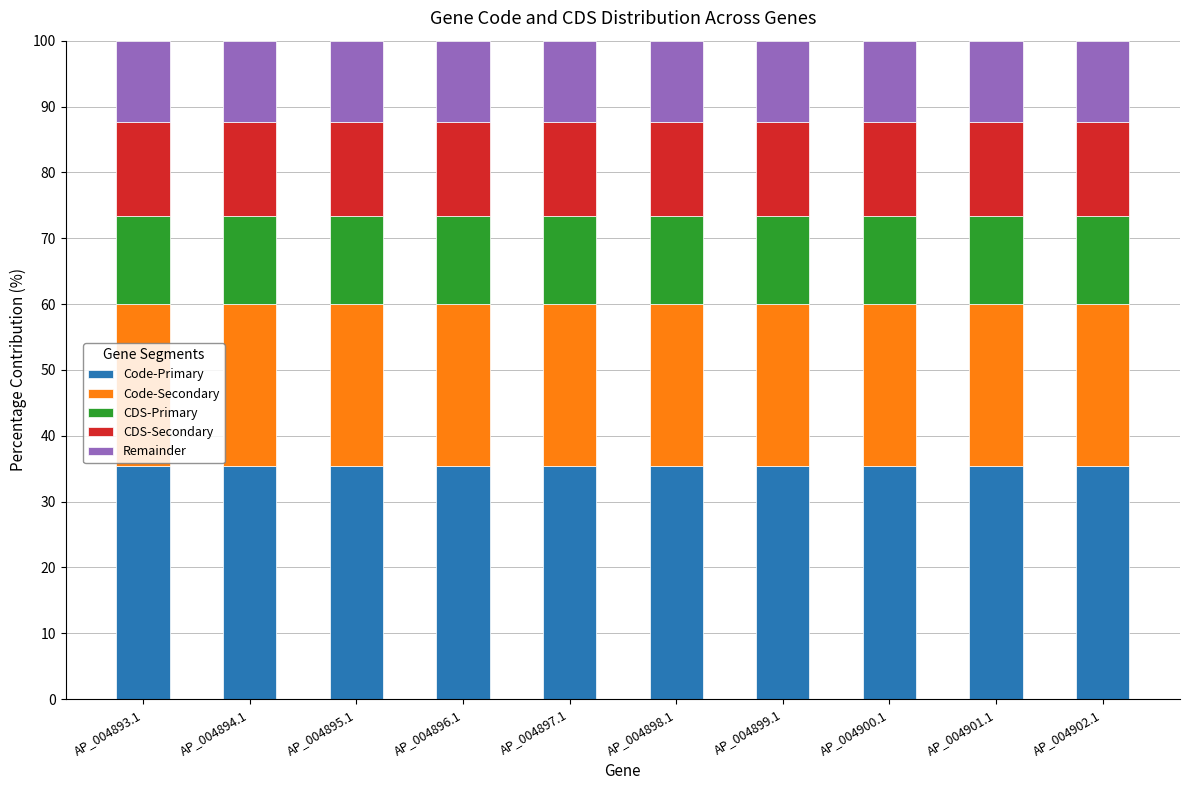

What is the total value across all series at AP_004893.1?

100.0